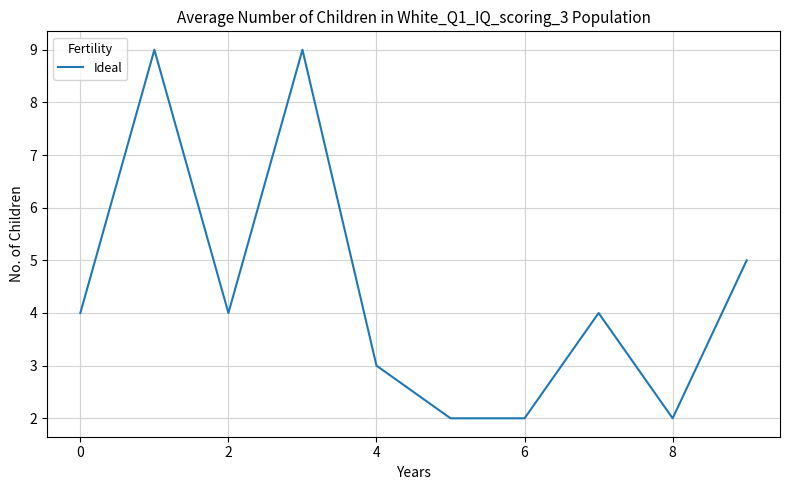

What is the maximum value shown in the chart?

9